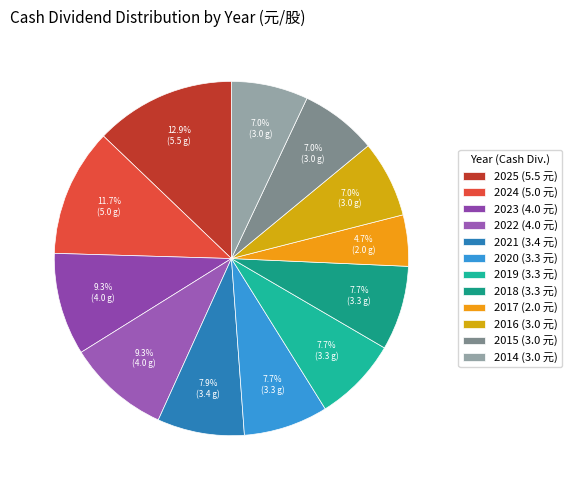

Which has a higher value, 2023 or 2016?

2023